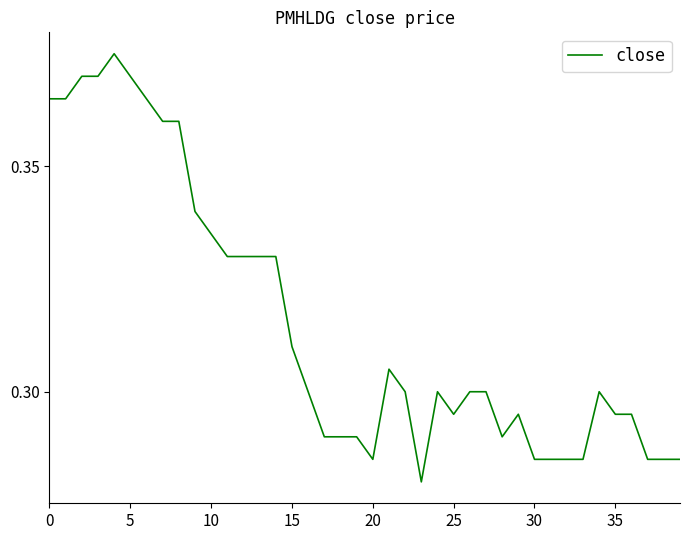

What is the value of the 1st point from the left?

0.4